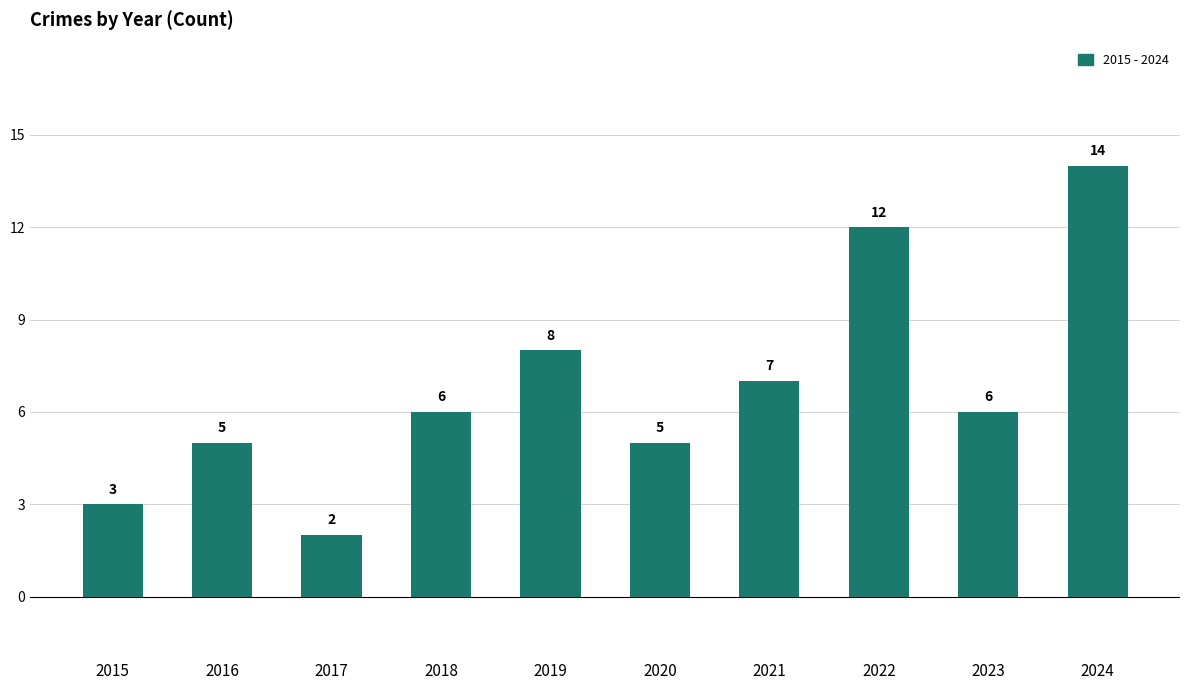

Does the chart contain any negative values?

No